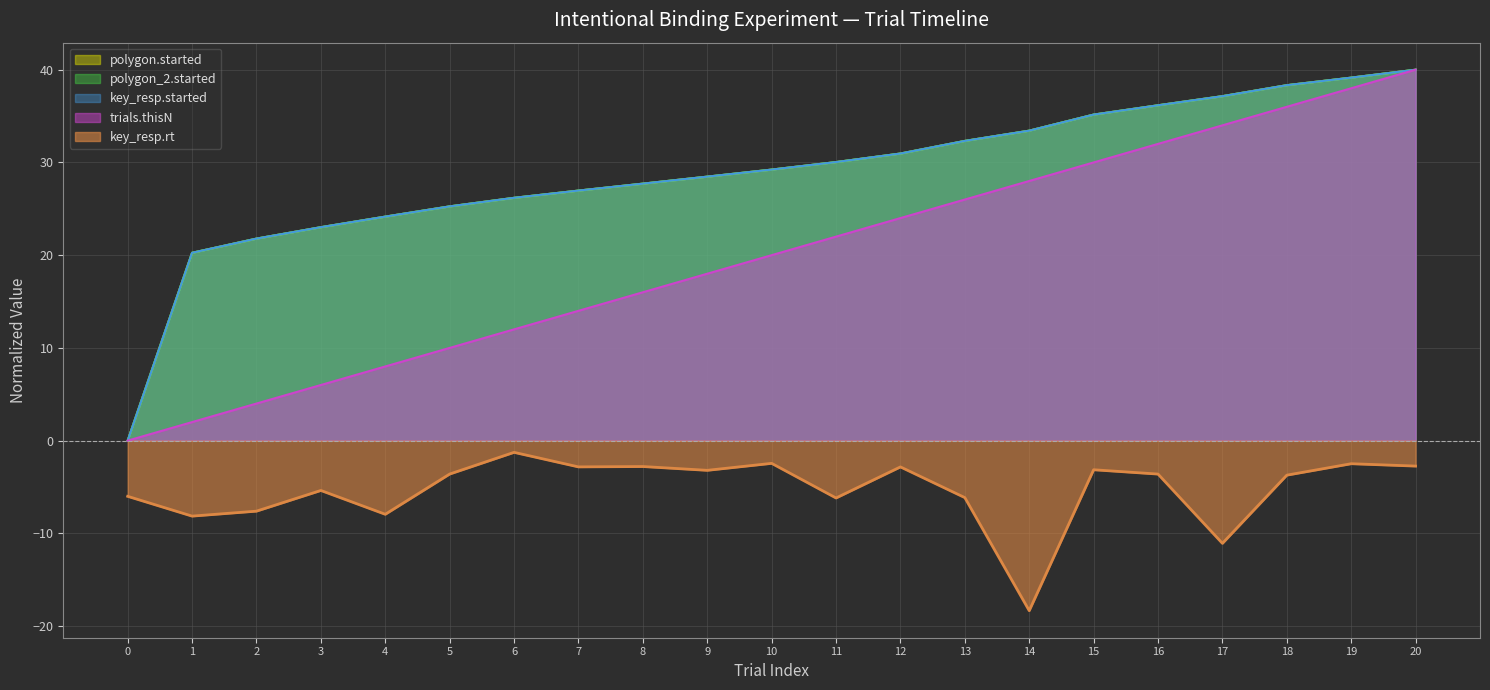

Between 7 and 0, which is larger?

7